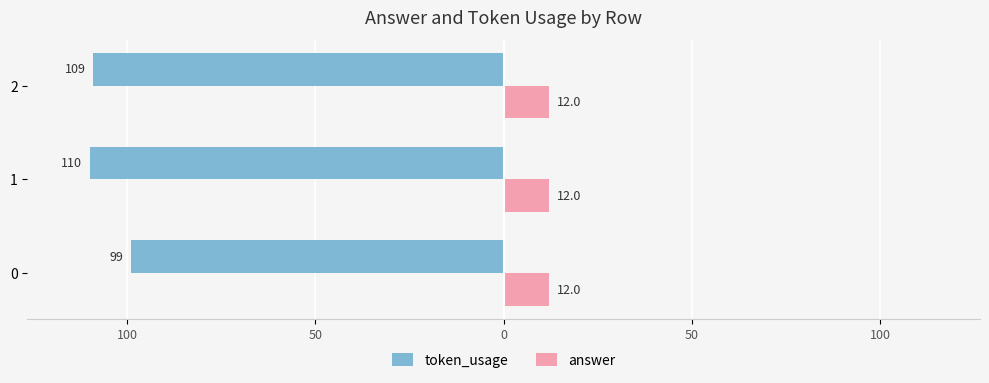

What are all the series names shown in the legend?

token_usage, answer